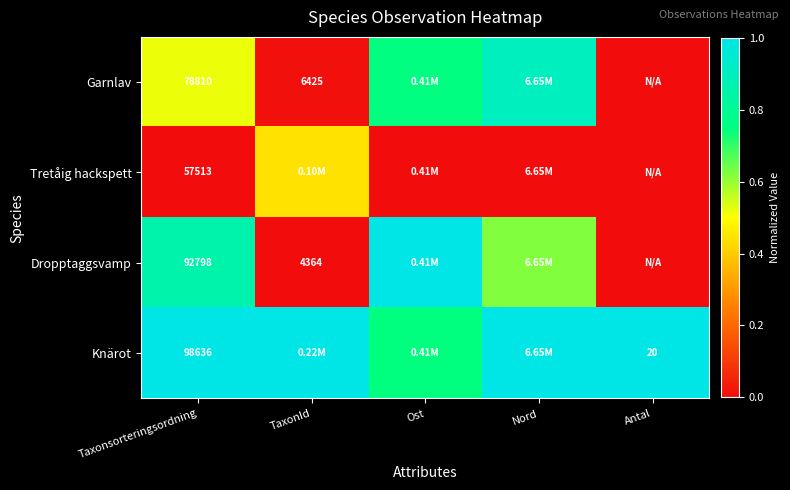

At which category is the sum across all series the highest?

Nord